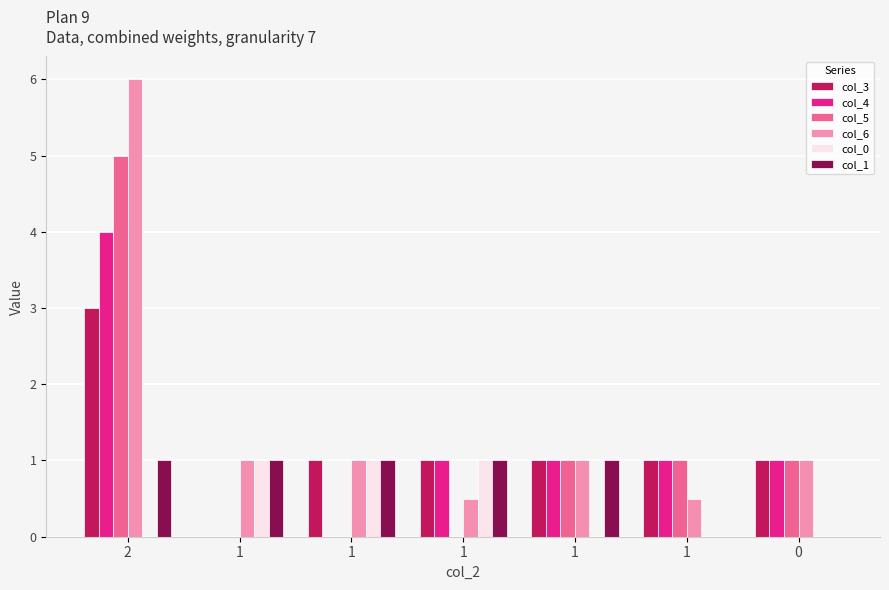

What is the greatest value displayed?

6.0